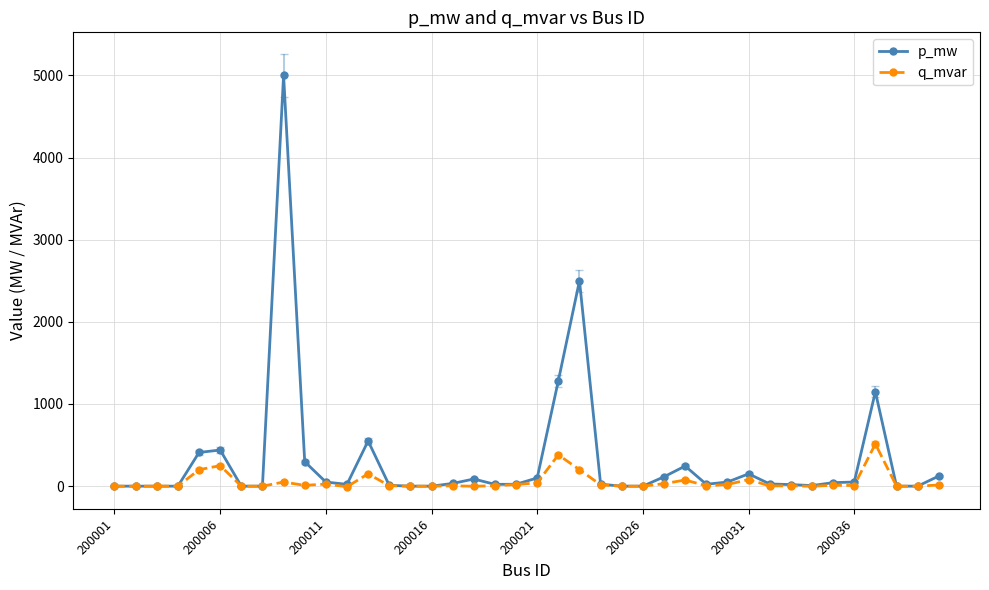

Rank the series by their average value, from highest to lowest.

p_mw, q_mvar